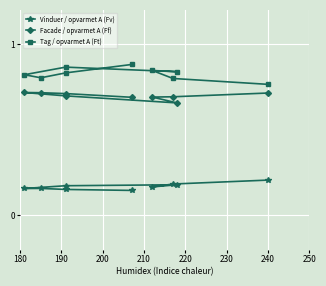

In Vinduer / opvarmet A (Fv), how many points are higher than both neighbors (excluding endpoints)?

2